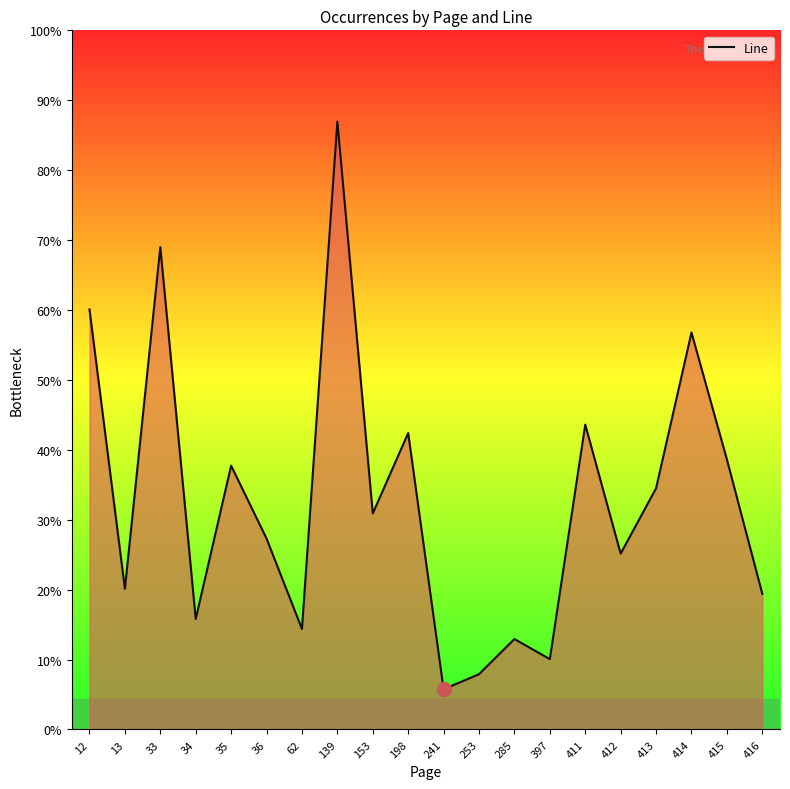

Which label corresponds to the smallest value in the chart?

241